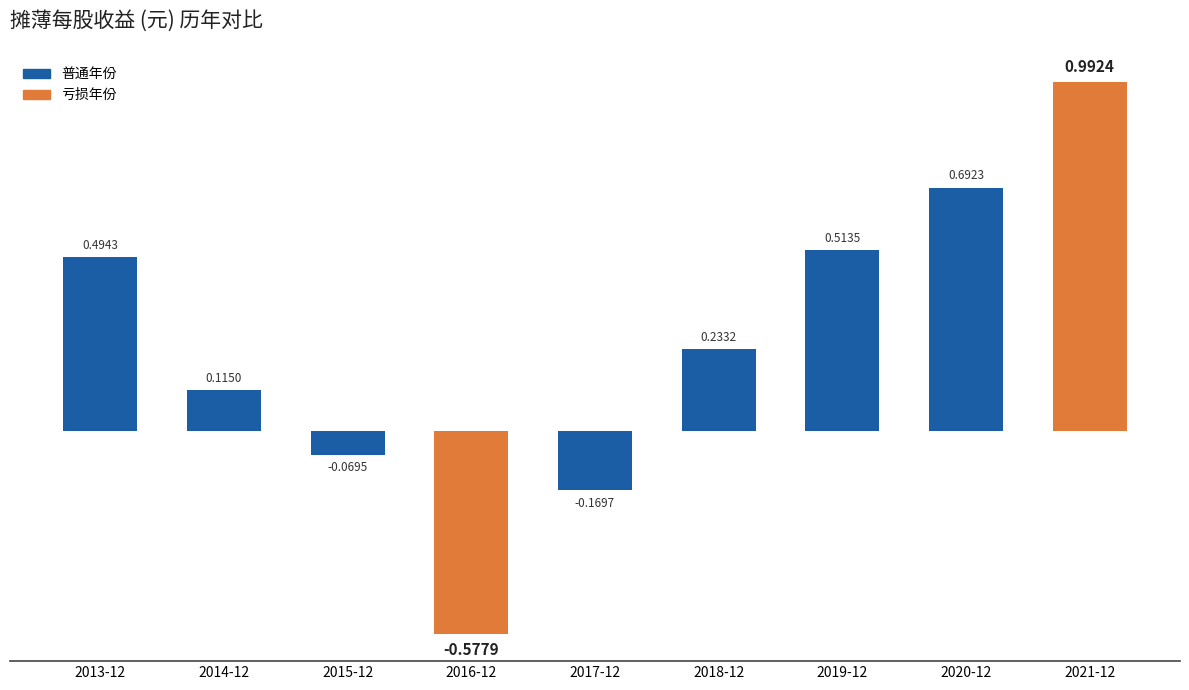

Rank the categories by value from highest to lowest.

2021-12, 2020-12, 2019-12, 2013-12, 2018-12, 2014-12, 2015-12, 2017-12, 2016-12